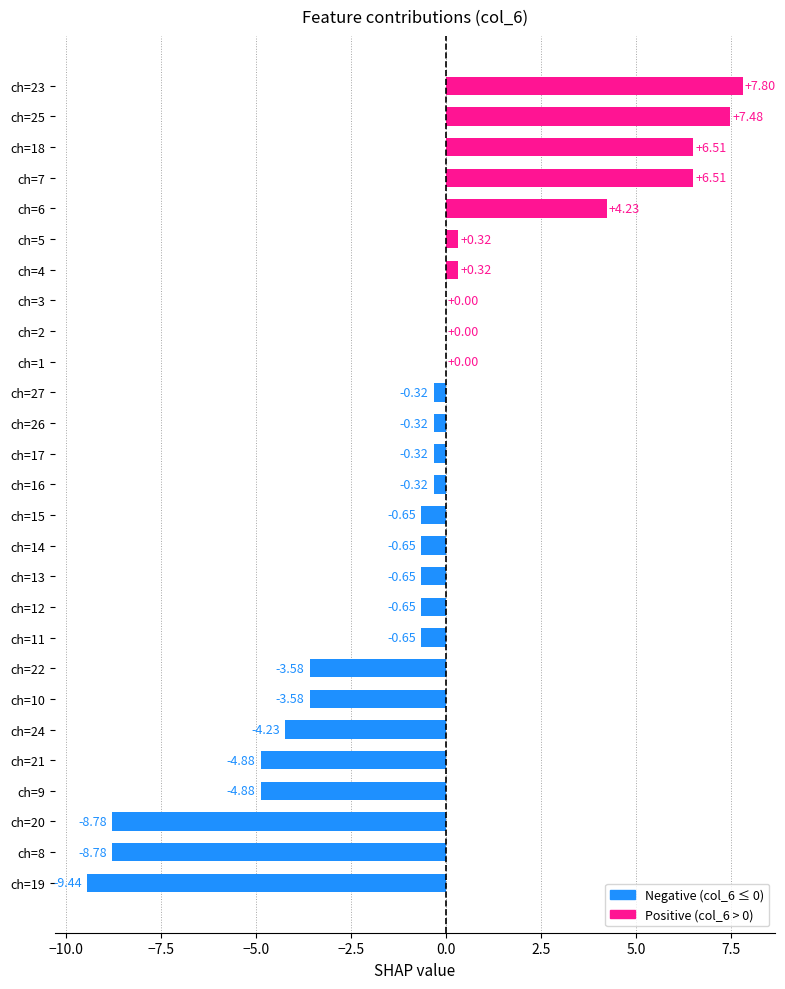

Which has a higher value, ch=27 or ch=6?

ch=6